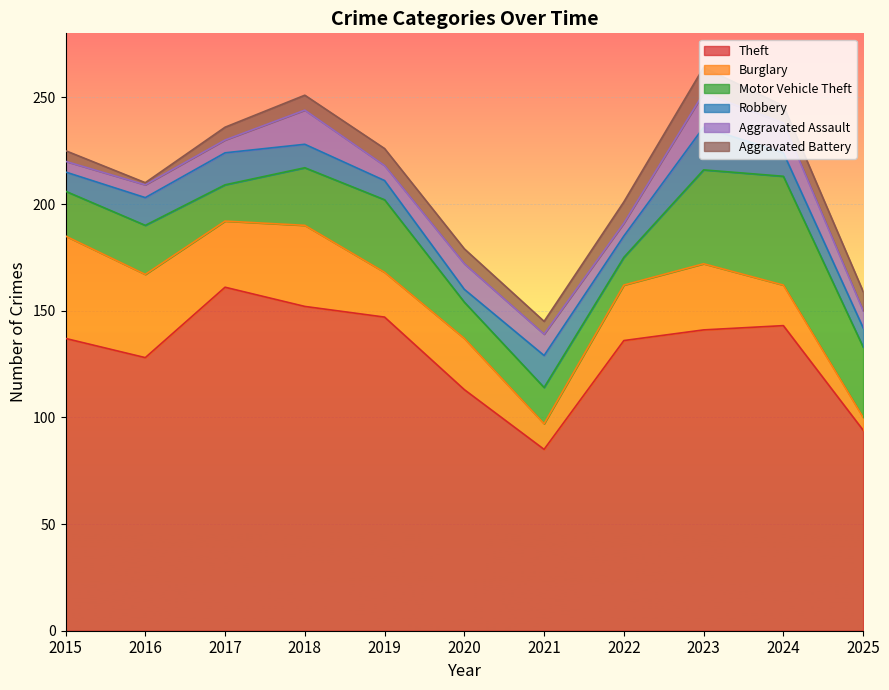

What is the approximate value of Theft at 2022, to the nearest 10?

140